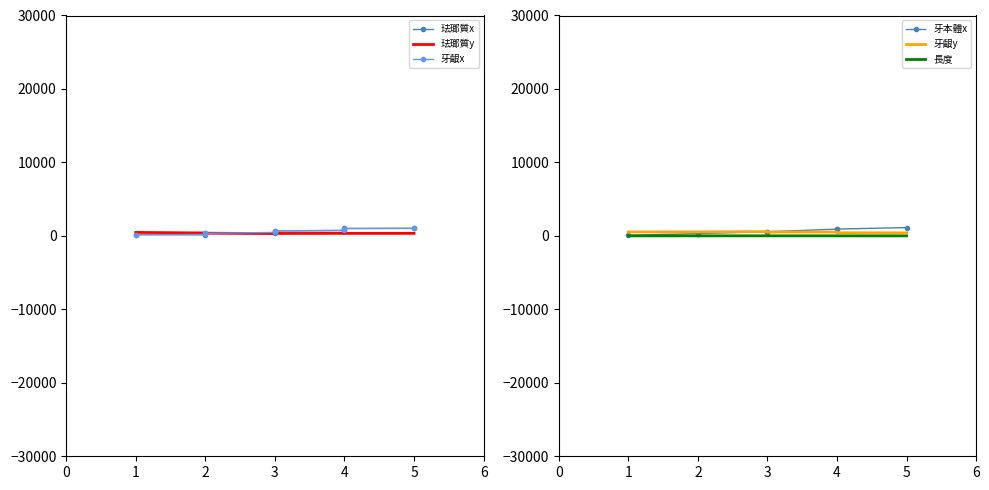

List the series in order of their peak value, highest first.

牙本體x, 牙齦x, 珐瑯質x, 牙齦y, 珐瑯質y, 長度